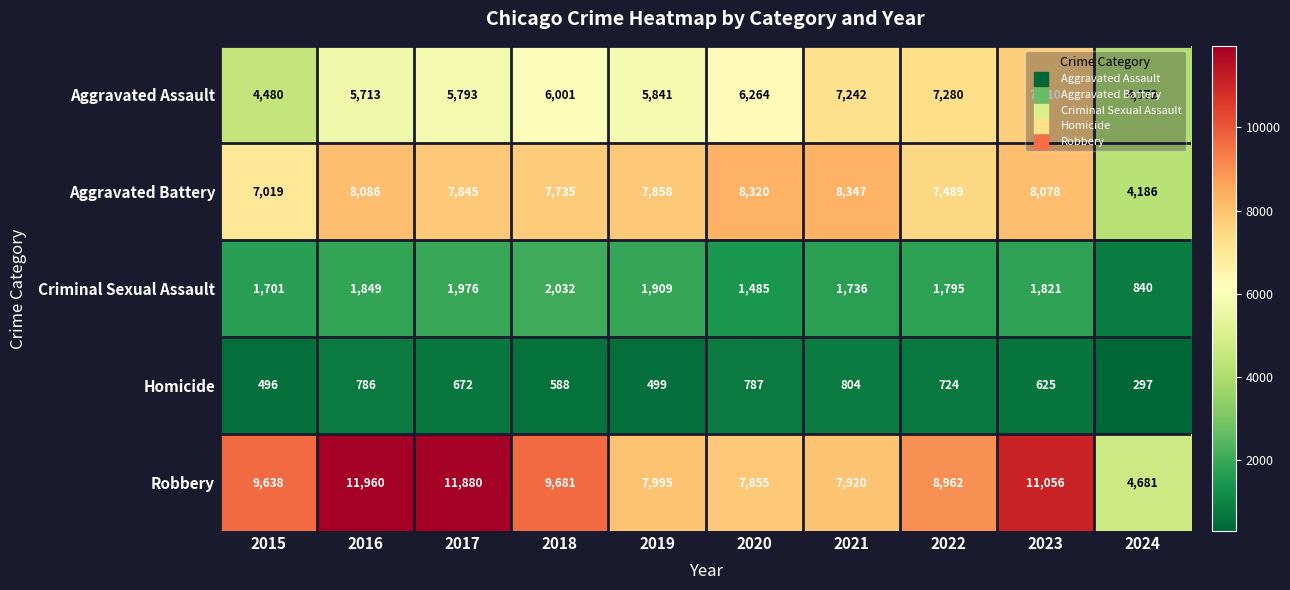

What is the sum of the Robbery values at 2017 and 2024?

16561